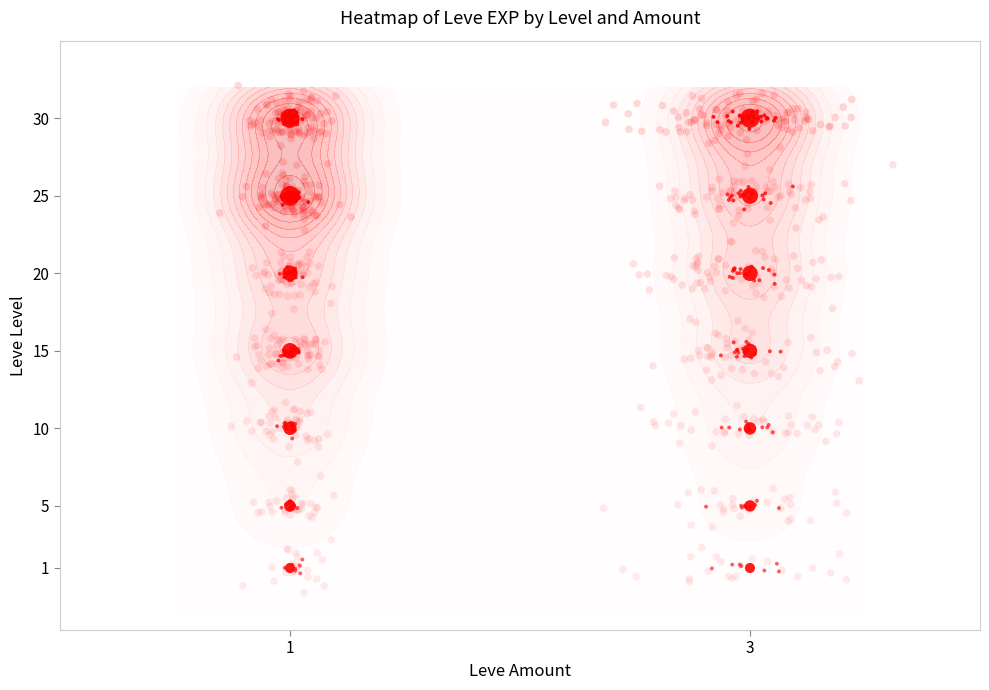

What is the average value?

1.0